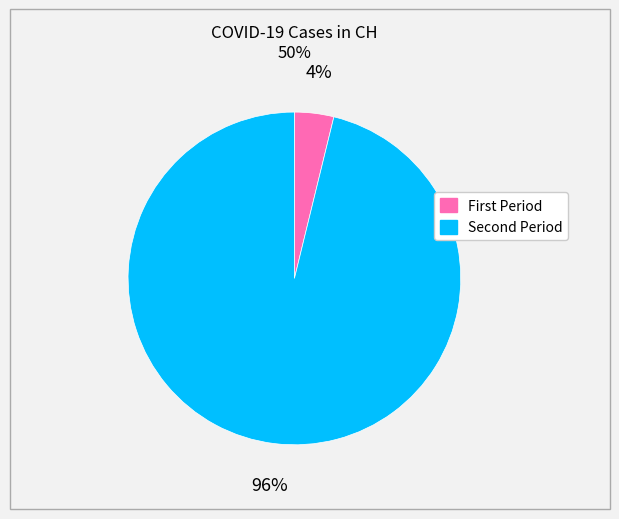

Is there any slice that represents more than half of the pie?

Yes